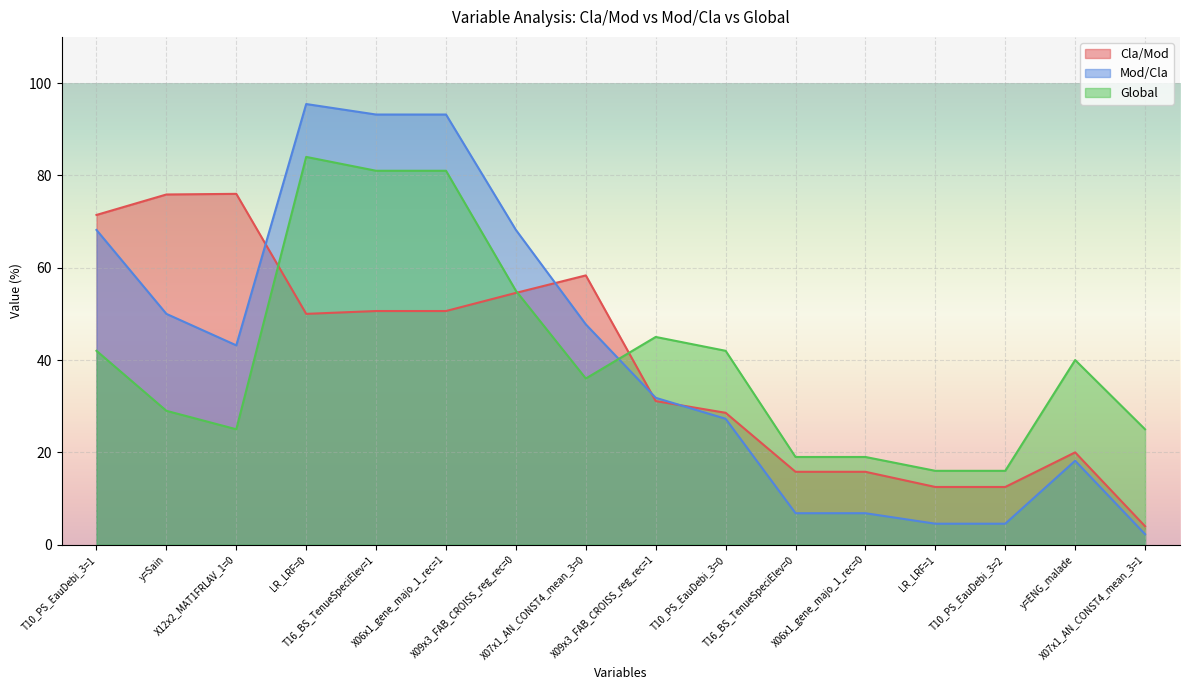

Where is Global nearest to the value 50?

X09x3_FAB_CROISS_reg_rec=0